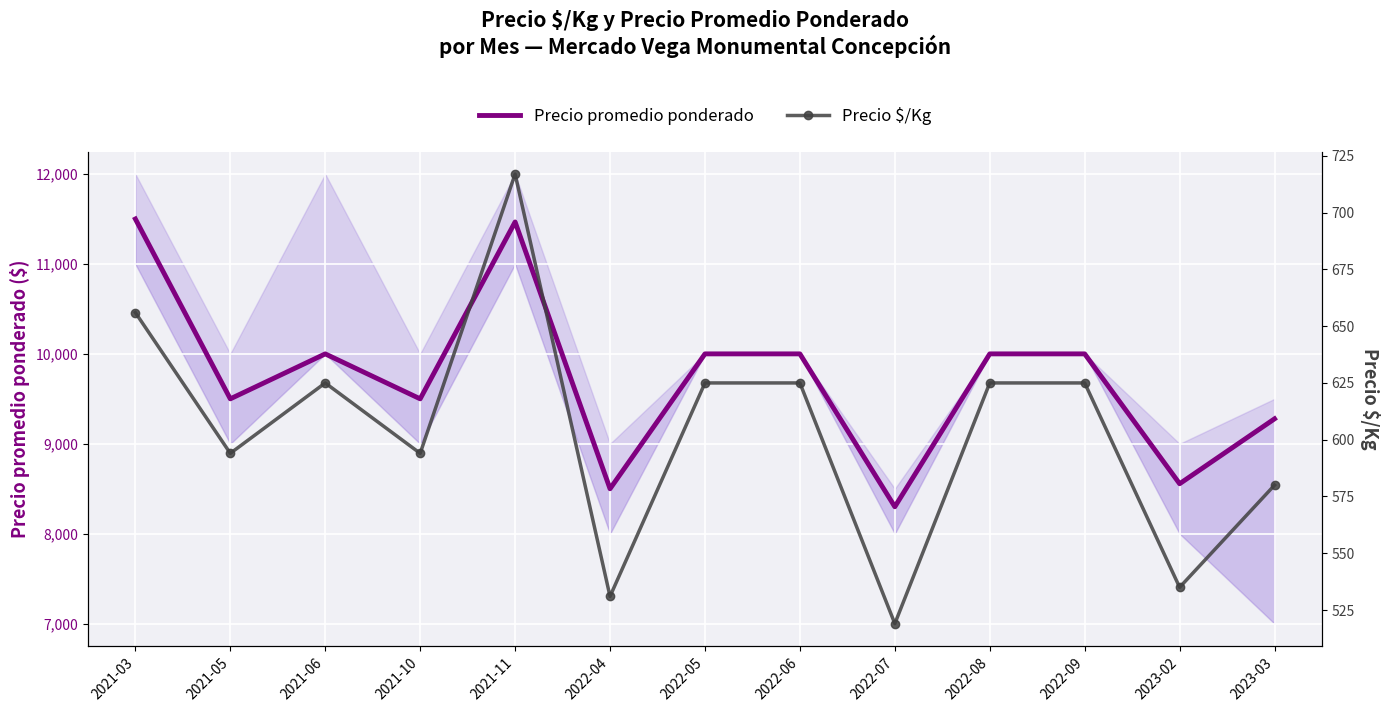

The Precio promedio ponderado series shows 19116 at 2021-11. True or false?

False